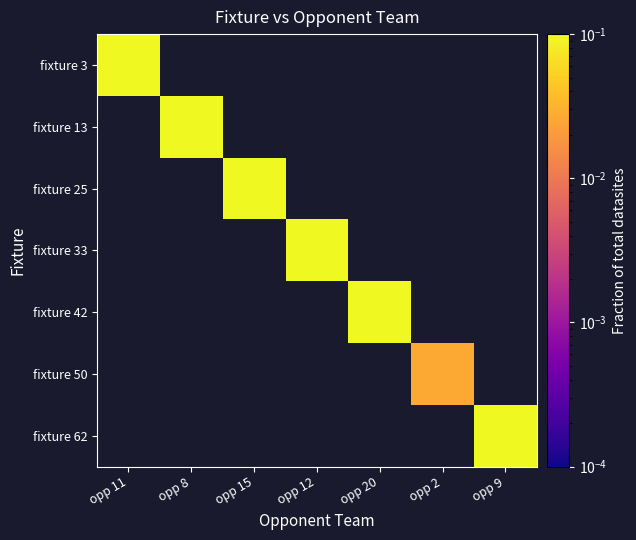

At how many categories does at least one series exceed 0?

7